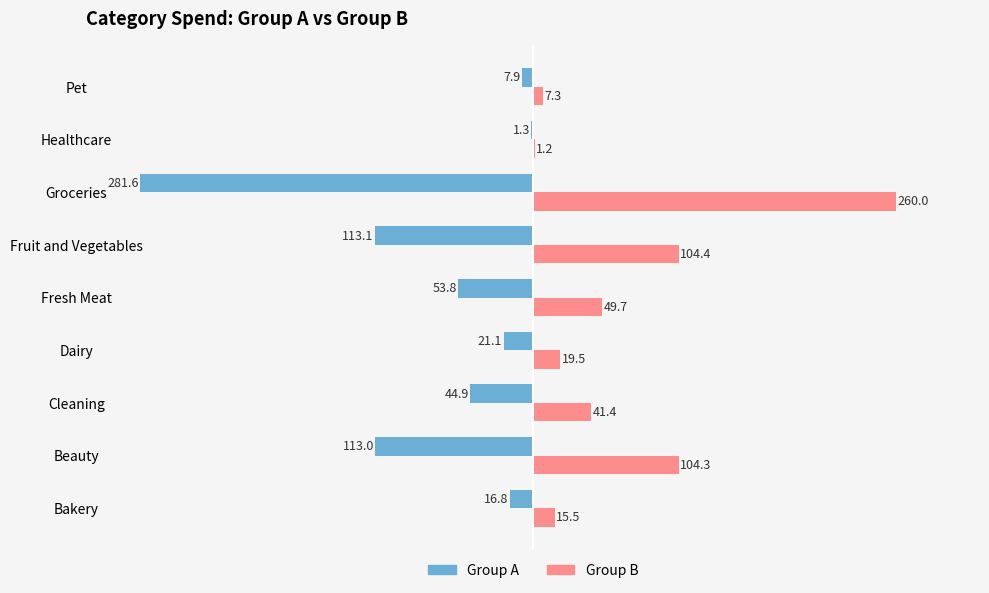

What is the maximum value shown in the chart?

260.0